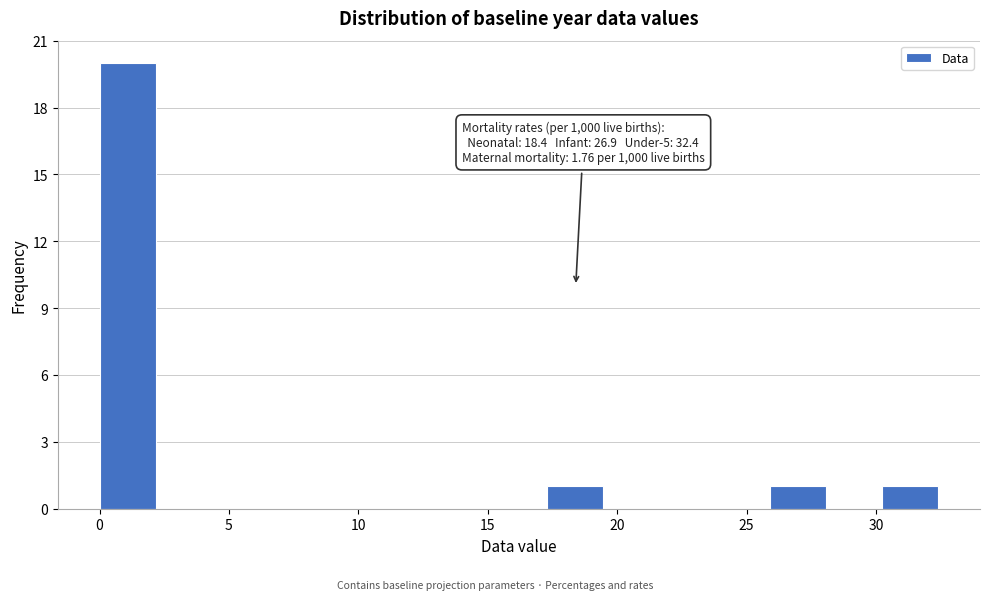

Which range on the x-axis has the tallest bar?

0.0 to 2.0